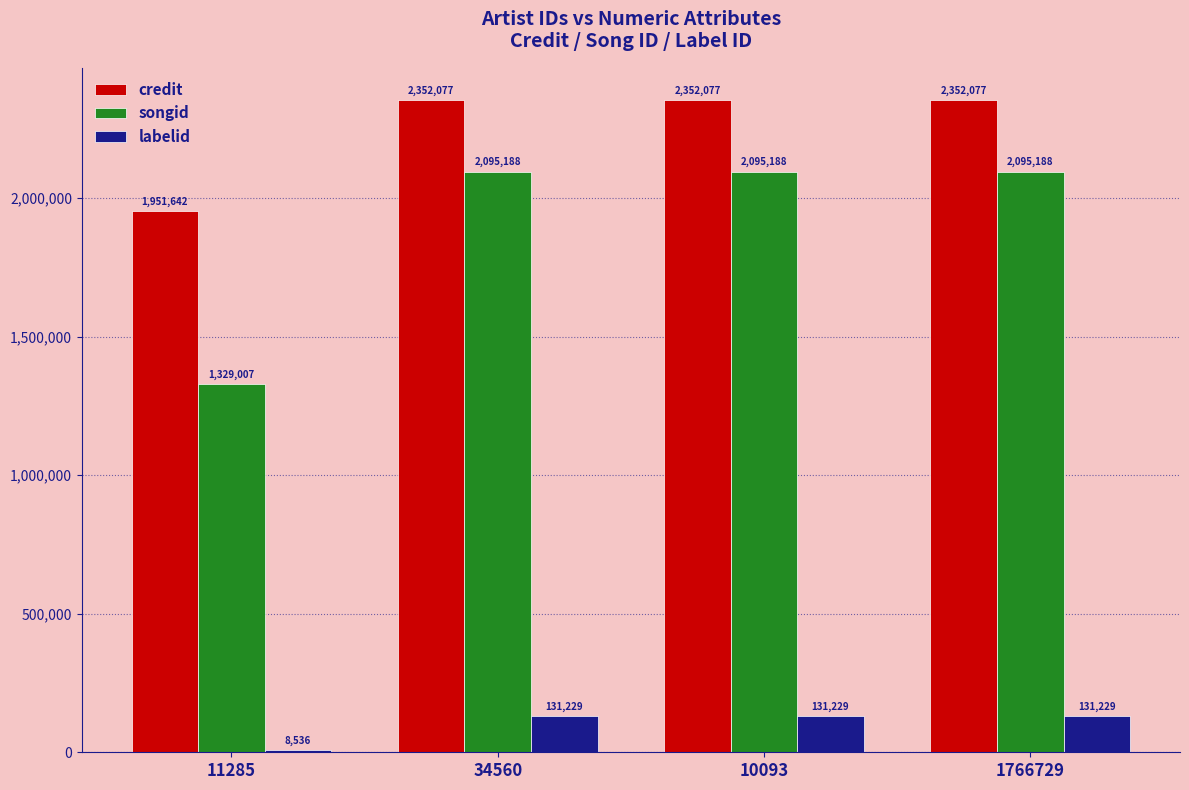

Rank the series by their maximum value, from highest to lowest.

credit, songid, labelid